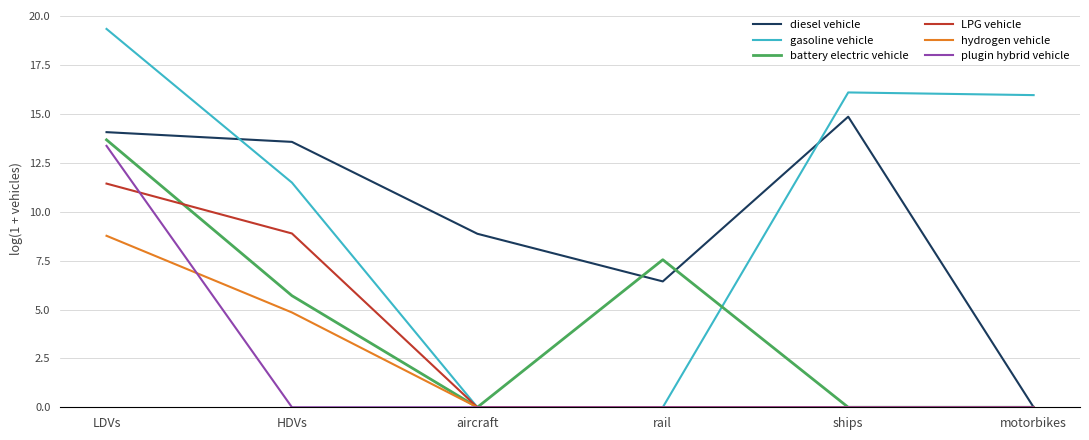

At which category does the chart reach its peak across all series?

LDVs